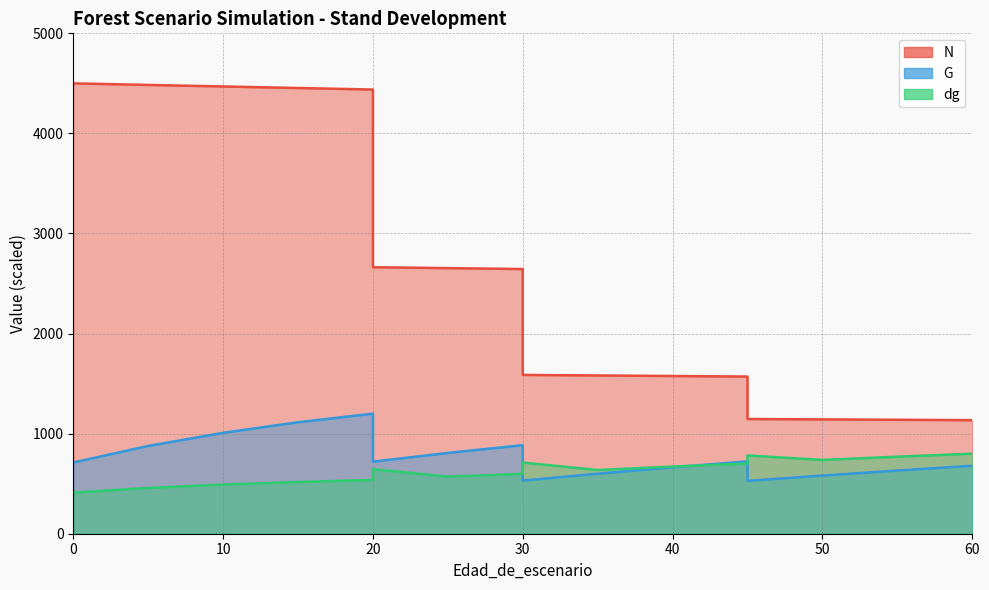

What is the minimum value shown in the chart?

411.3